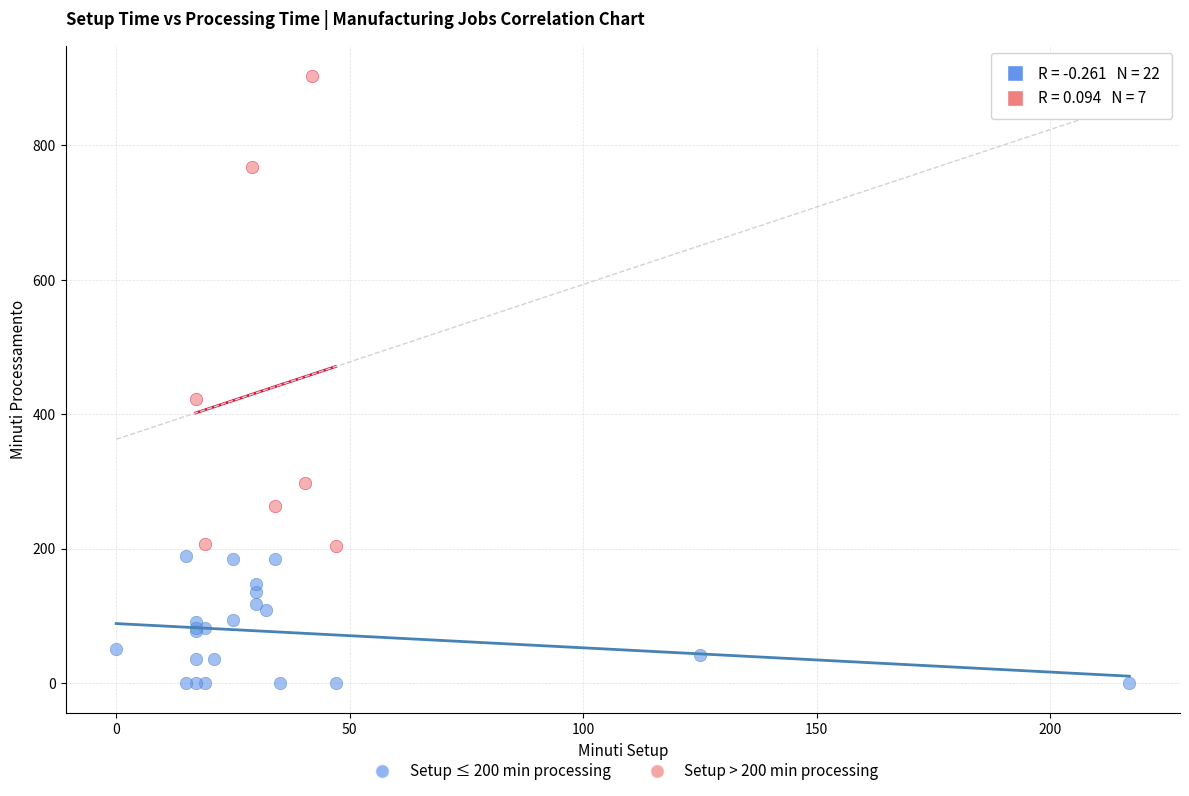

Which series reaches the maximum Y coordinate?

Setup > 200 min processing